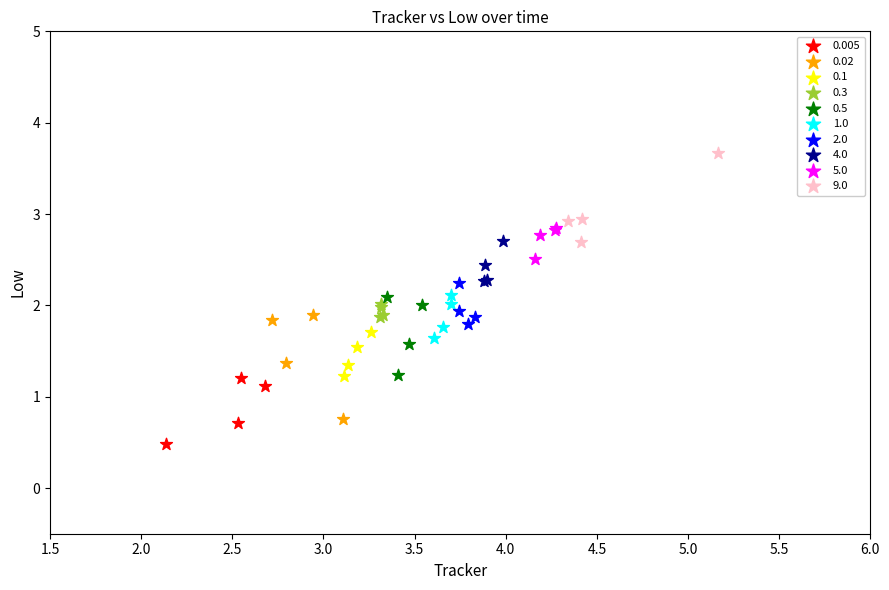

Which series reaches the minimum Y coordinate?

0.005